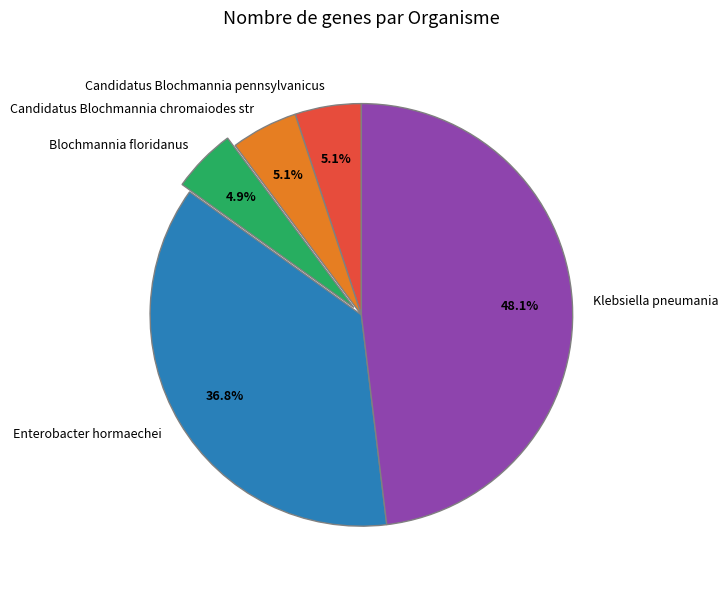

Which has a higher value, Enterobacter hormaechei or Candidatus Blochmannia chromaiodes str?

Enterobacter hormaechei